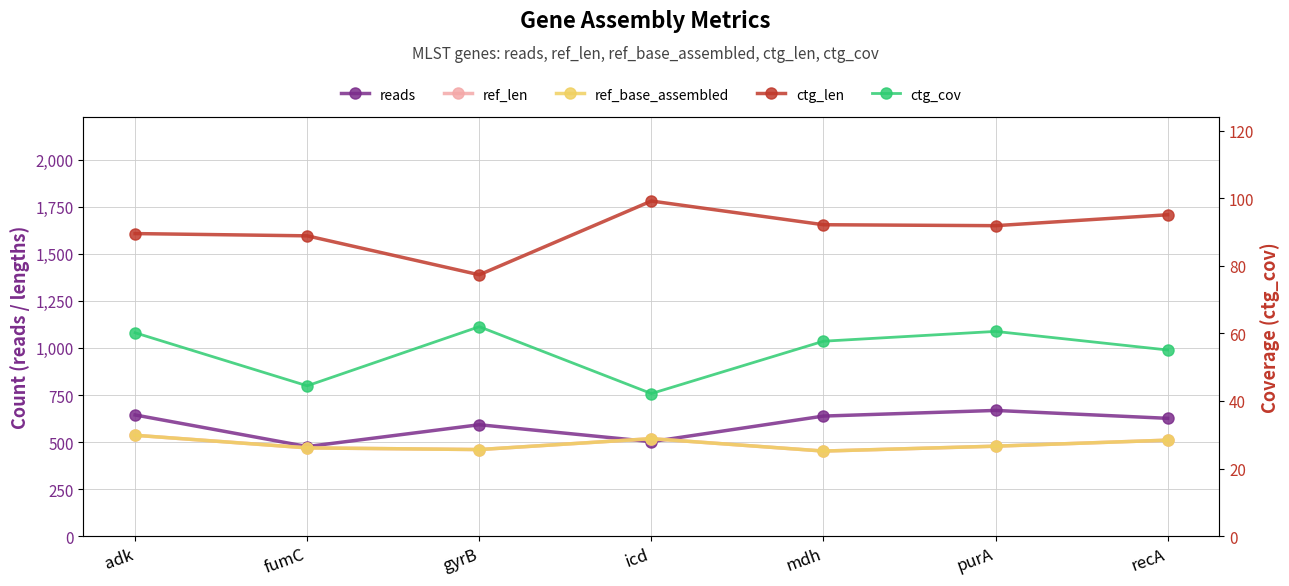

What is the label of the 6th point from the left?

purA